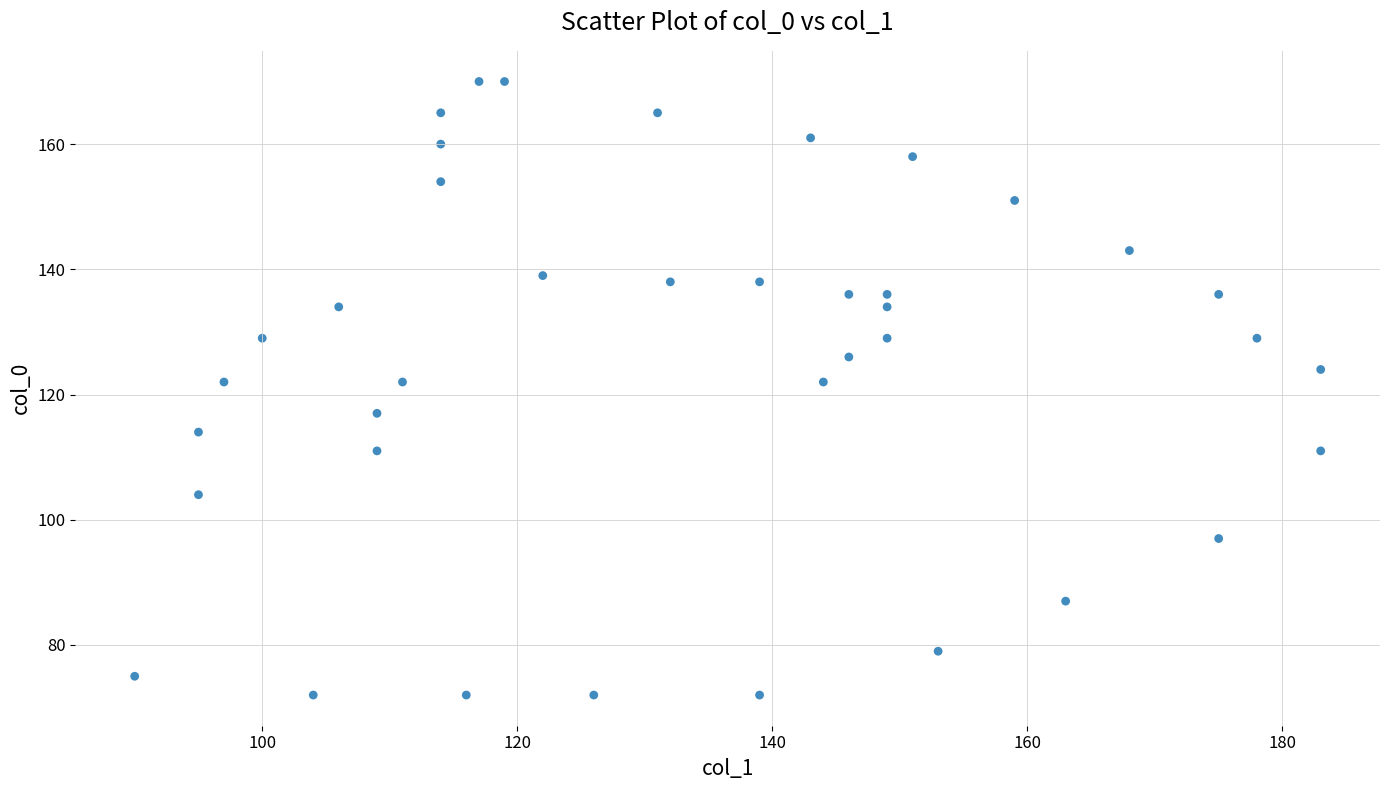

What is the range of X values (max minus min)?

93